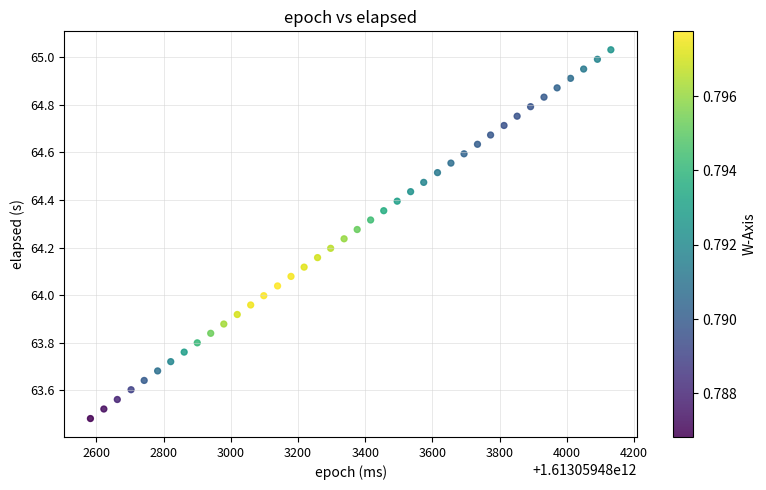

What is the range of X values (max minus min)?

1549.0